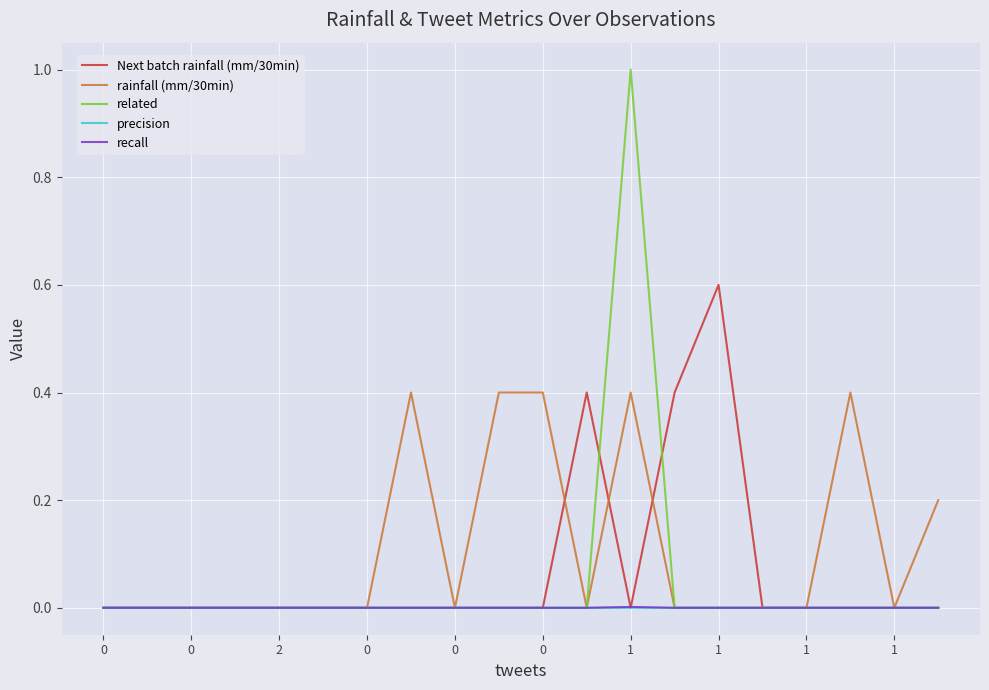

Which series has the largest total across all categories?

rainfall (mm/30min)